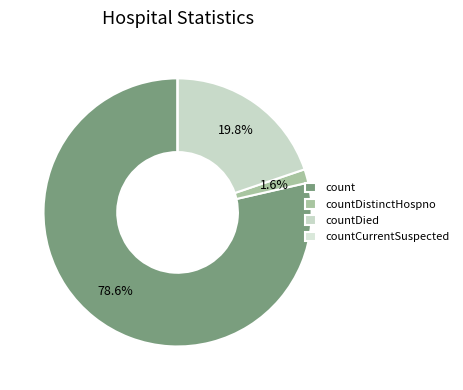

How many slices are in this pie chart?

4